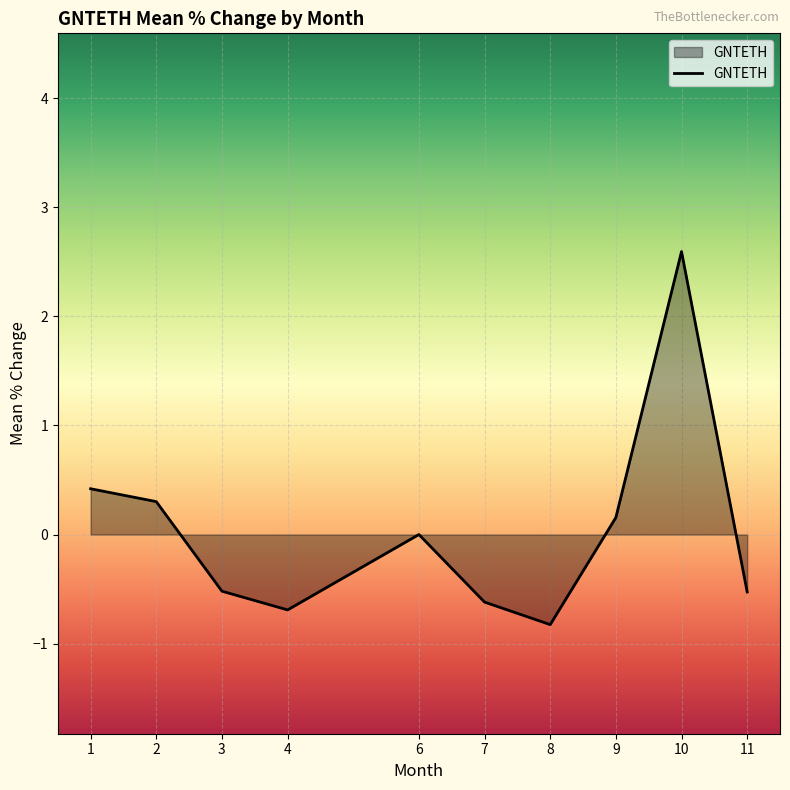

What is the change in value from 2 to 7?

-0.9